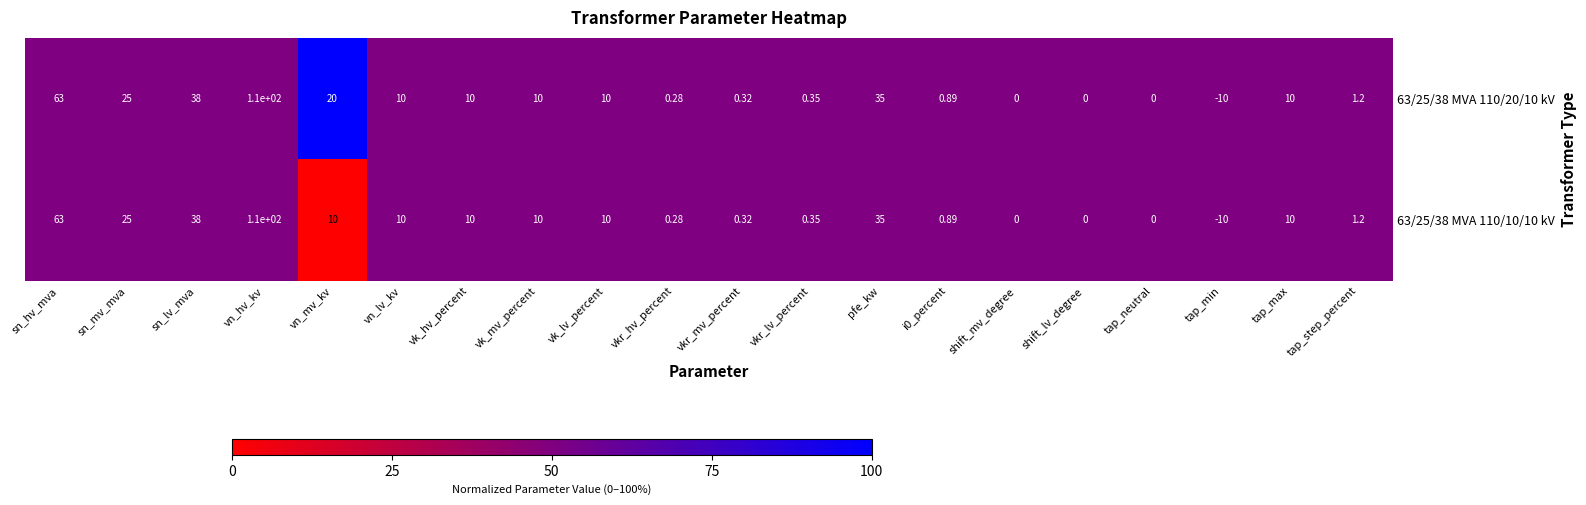

Which category has the highest value in the 63/25/38 MVA 110/10/10 kV series?

vn_hv_kv